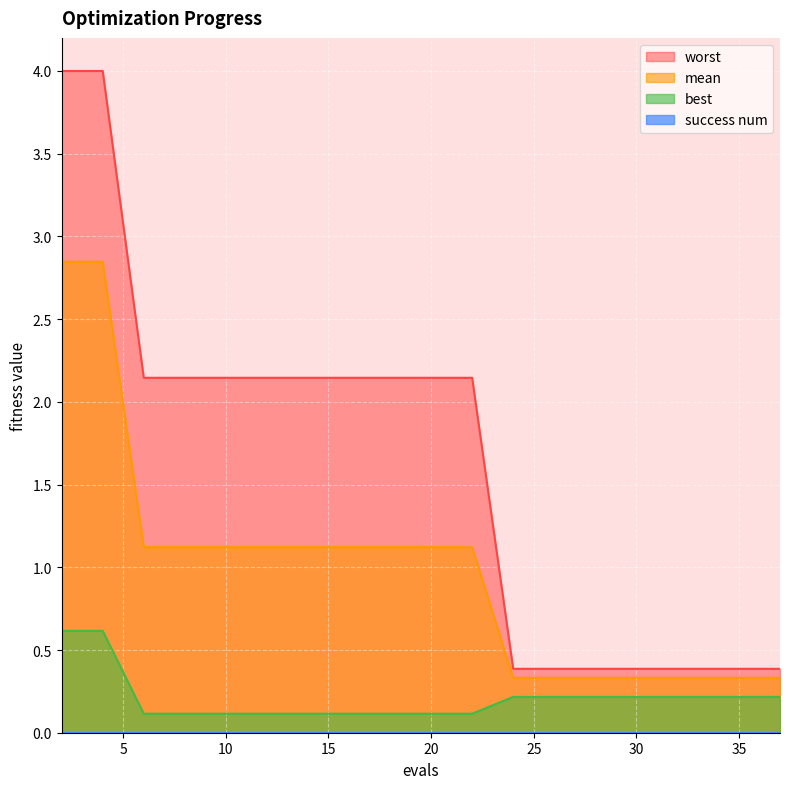

What is the difference between the maximum and minimum values in the best series?

0.5